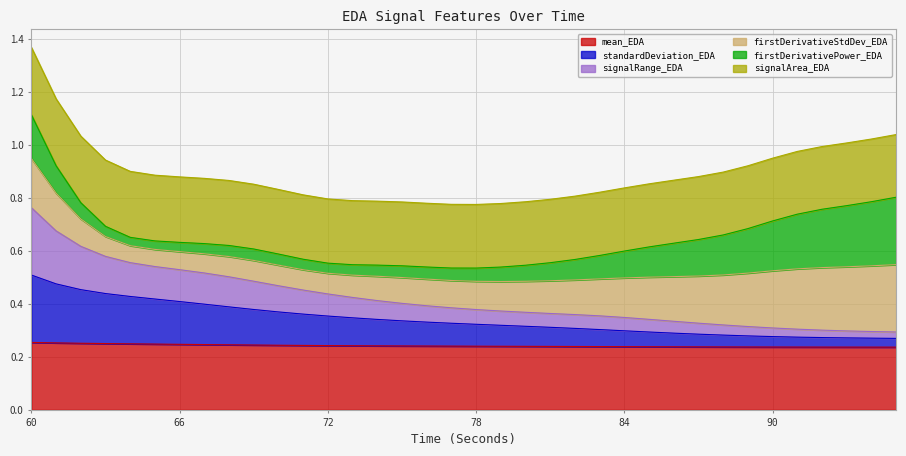

True or false: mean_EDA has a value of 0.1 at 84.

False